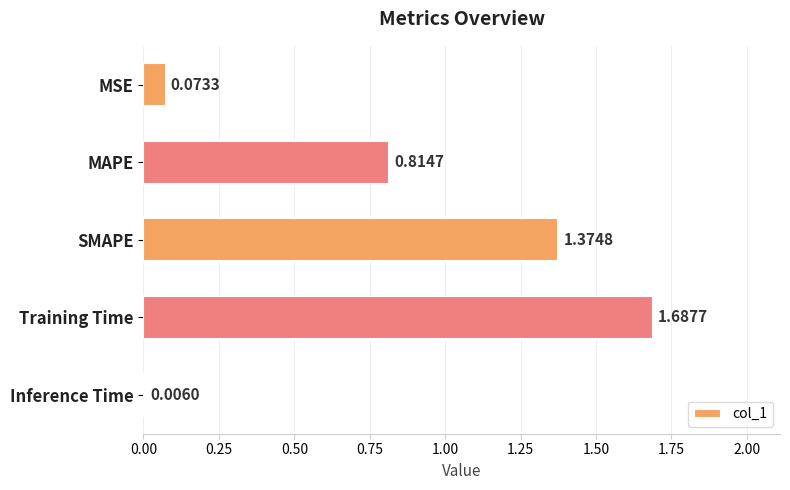

What is the sum of the values at Training Time and MAPE?

2.5